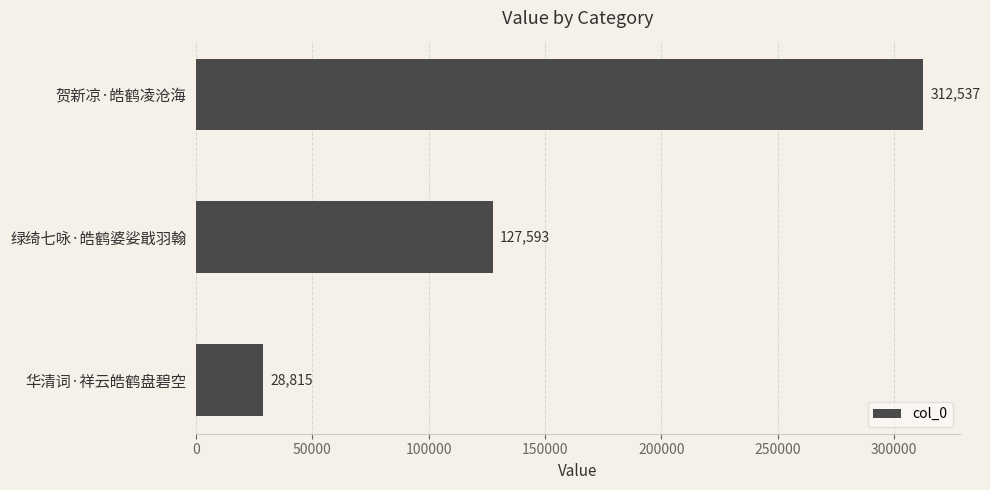

The chart shows a value of 8043 at 华清词·祥云皓鹤盘碧空. True or false?

False